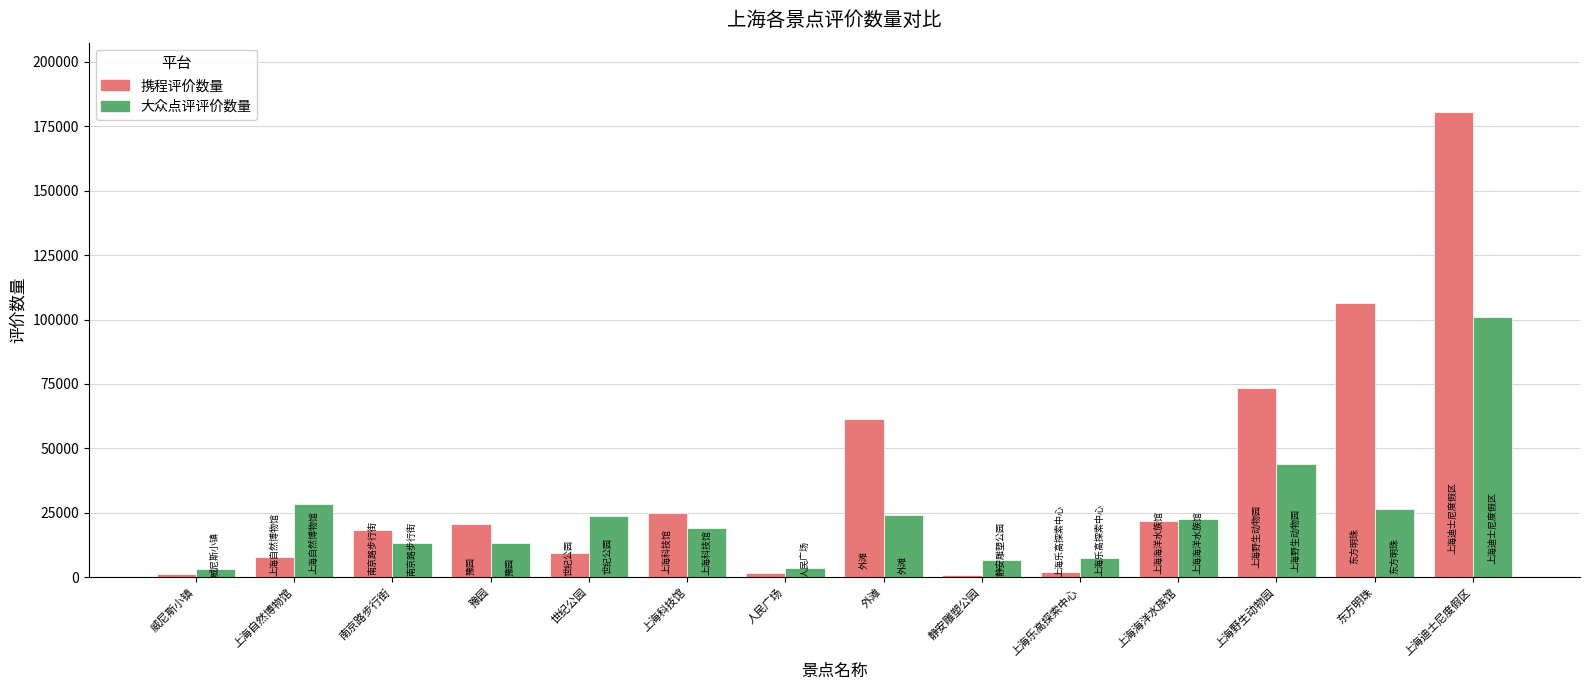

Count the number of data series in this chart.

2